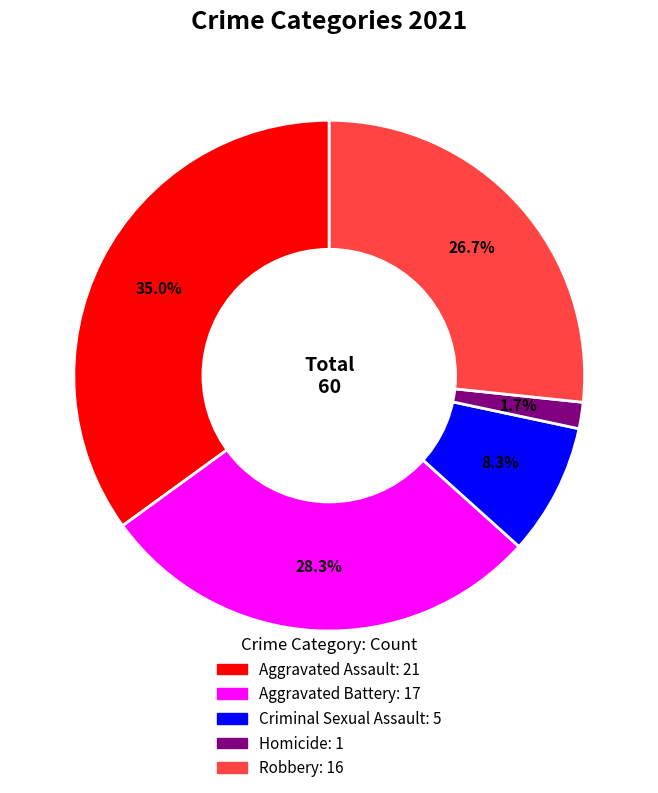

What is the total percentage of Aggravated Battery and Robbery?

55.0%